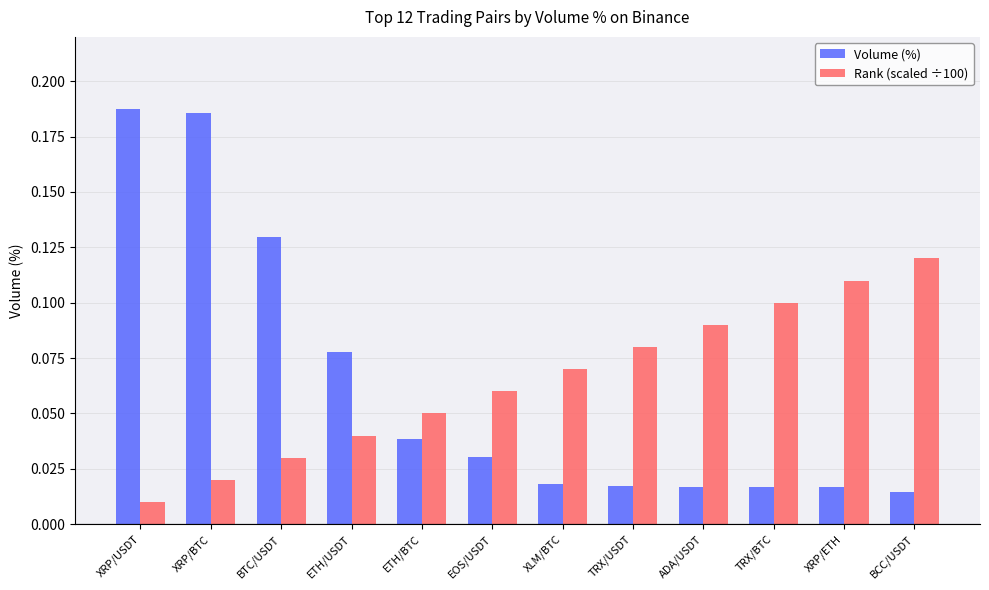

True or false: Volume (%) has a value of 0.1 at ETH/USDT.

True